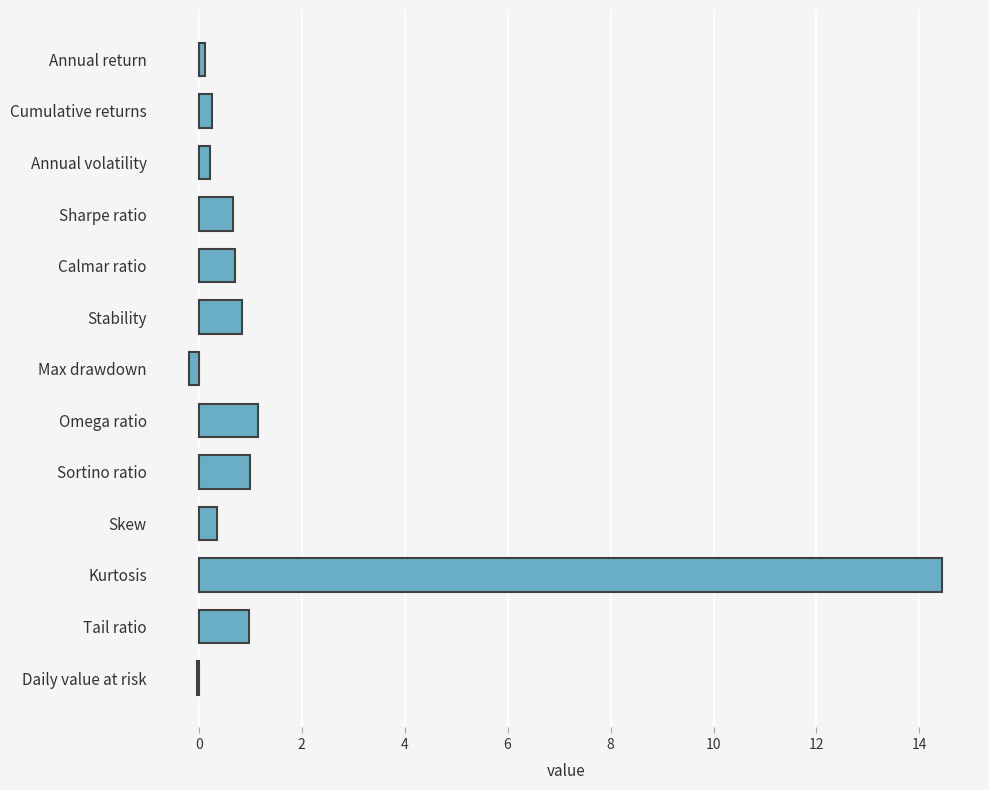

What is the average value?

1.6